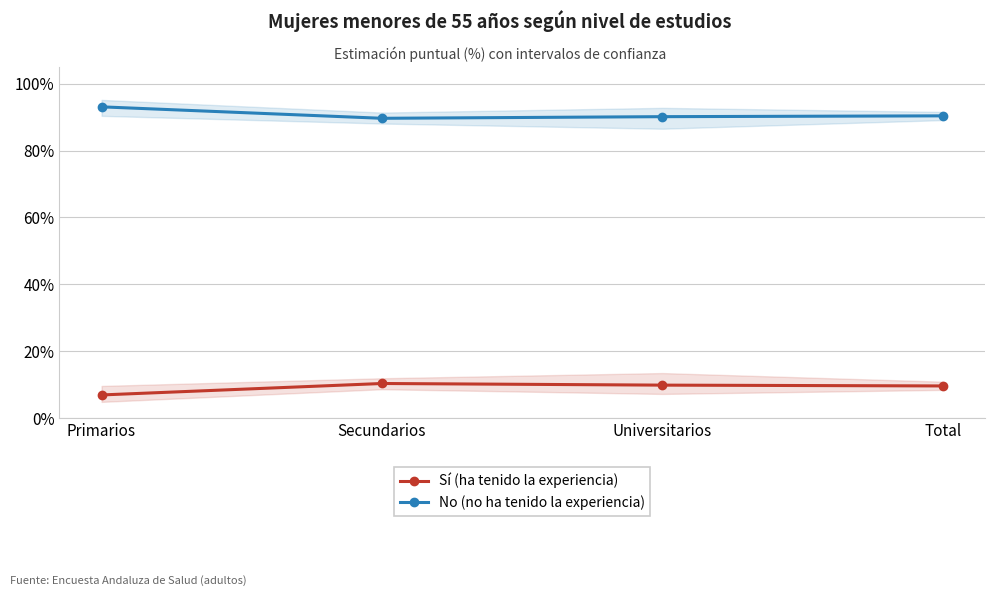

True or false: No (no ha tenido la experiencia) and Sí (ha tenido la experiencia) intersect in this chart.

False